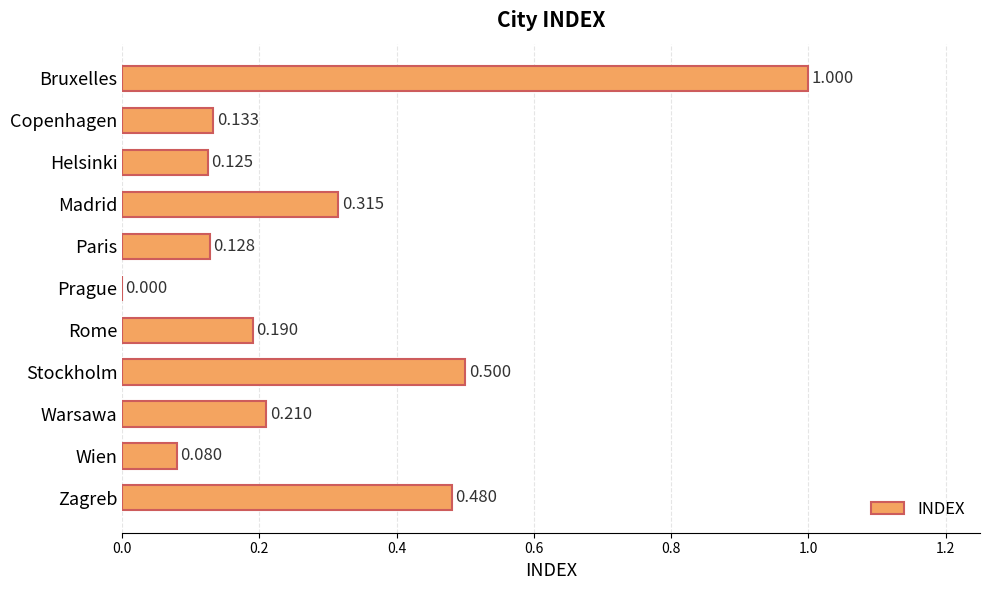

How many series are shown in this chart?

1